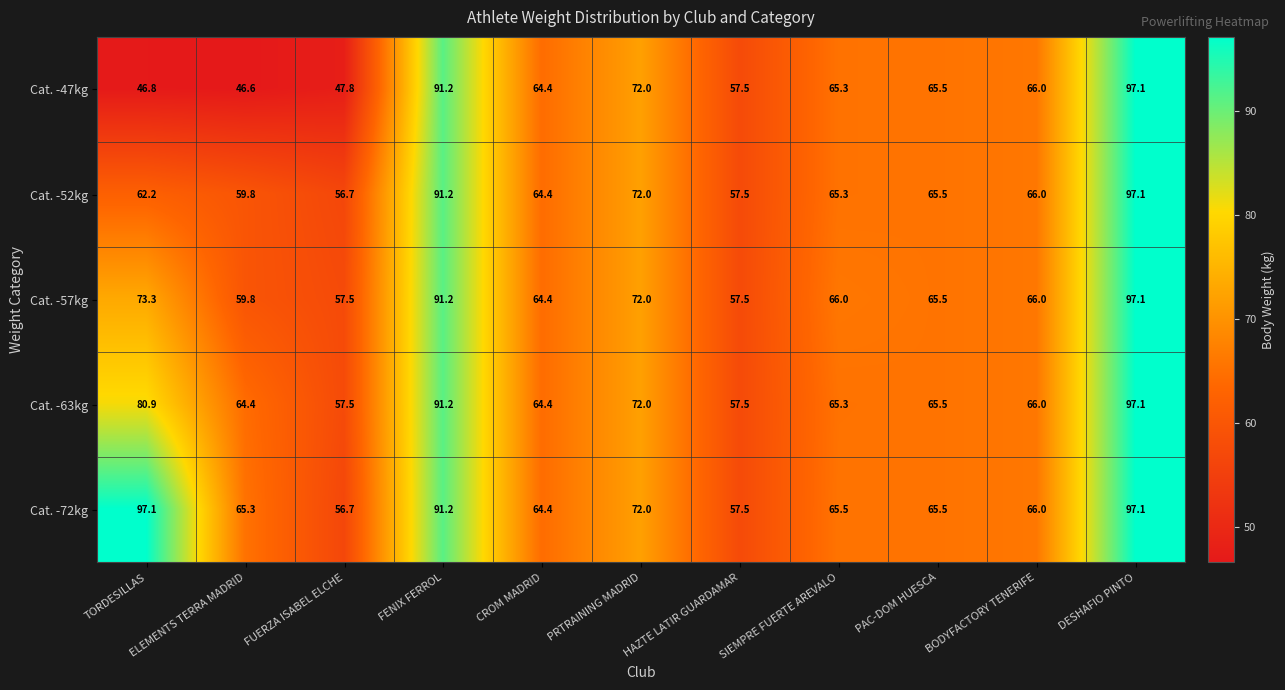

At how many categories does at least one series exceed 86?

3